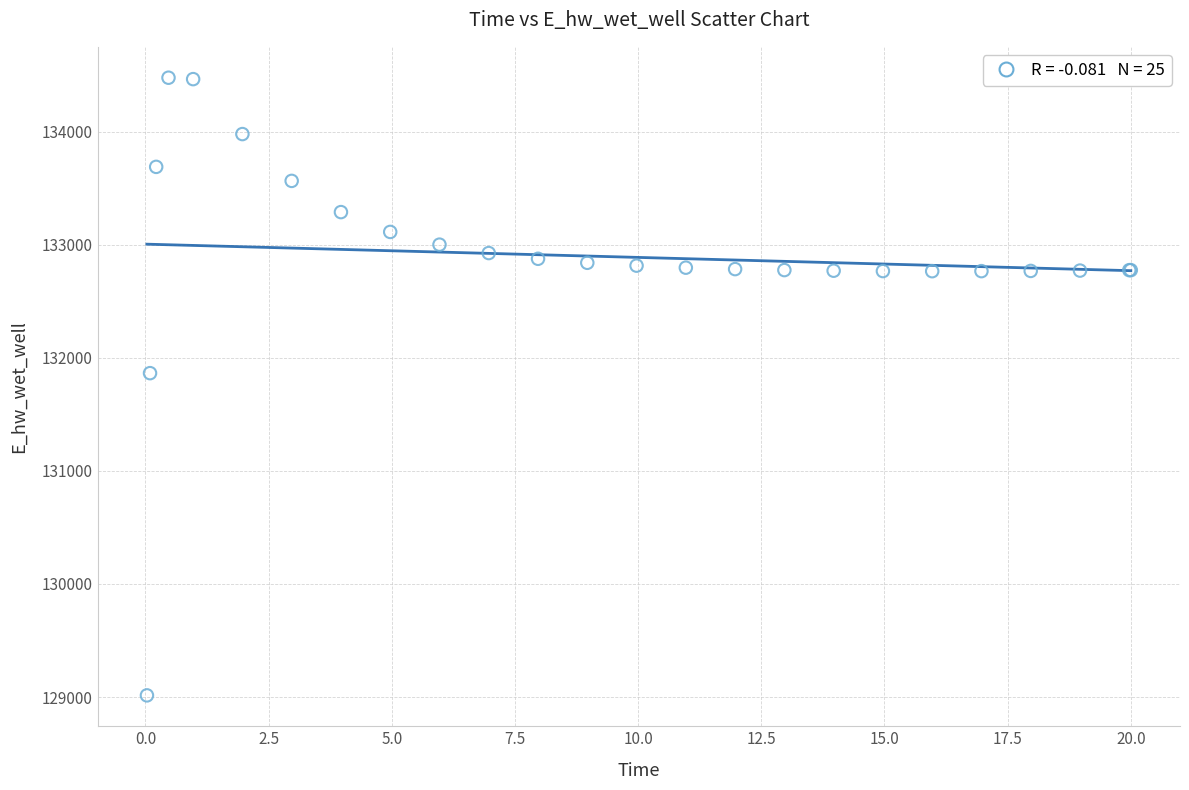

What Y value in the scatter plot is closest to 131746?

131864.7